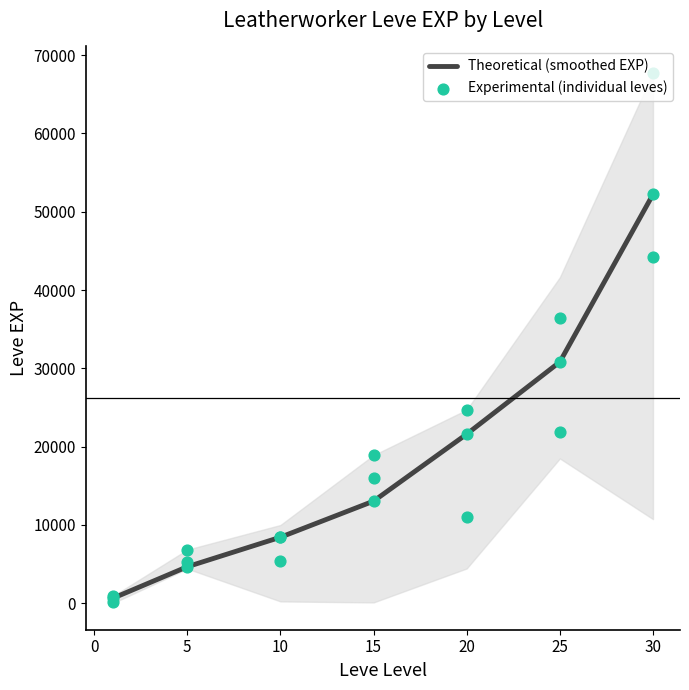

Between 1 and 10, which is larger?

10